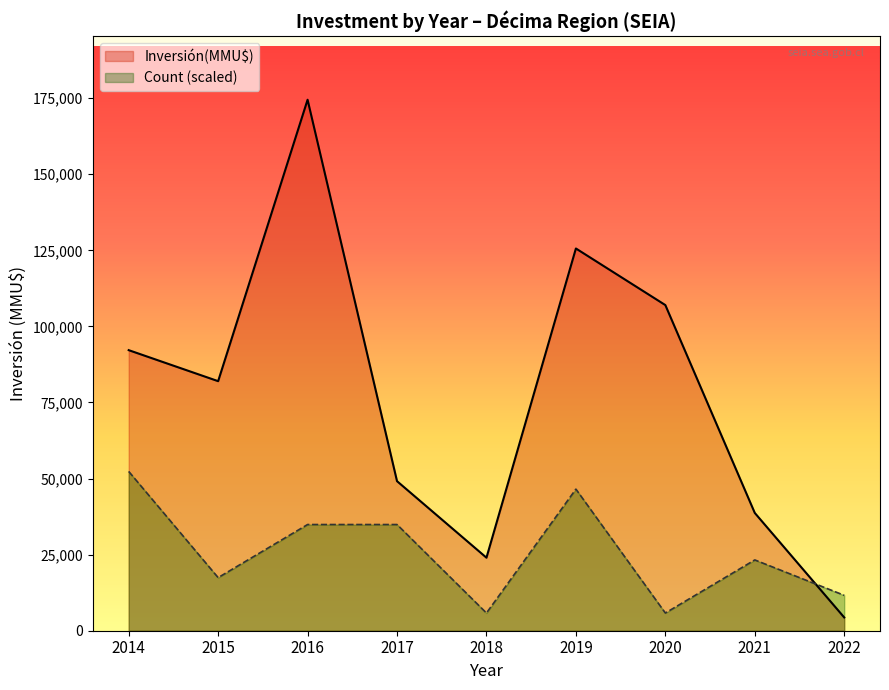

At which category is the sum across all series the highest?

2016